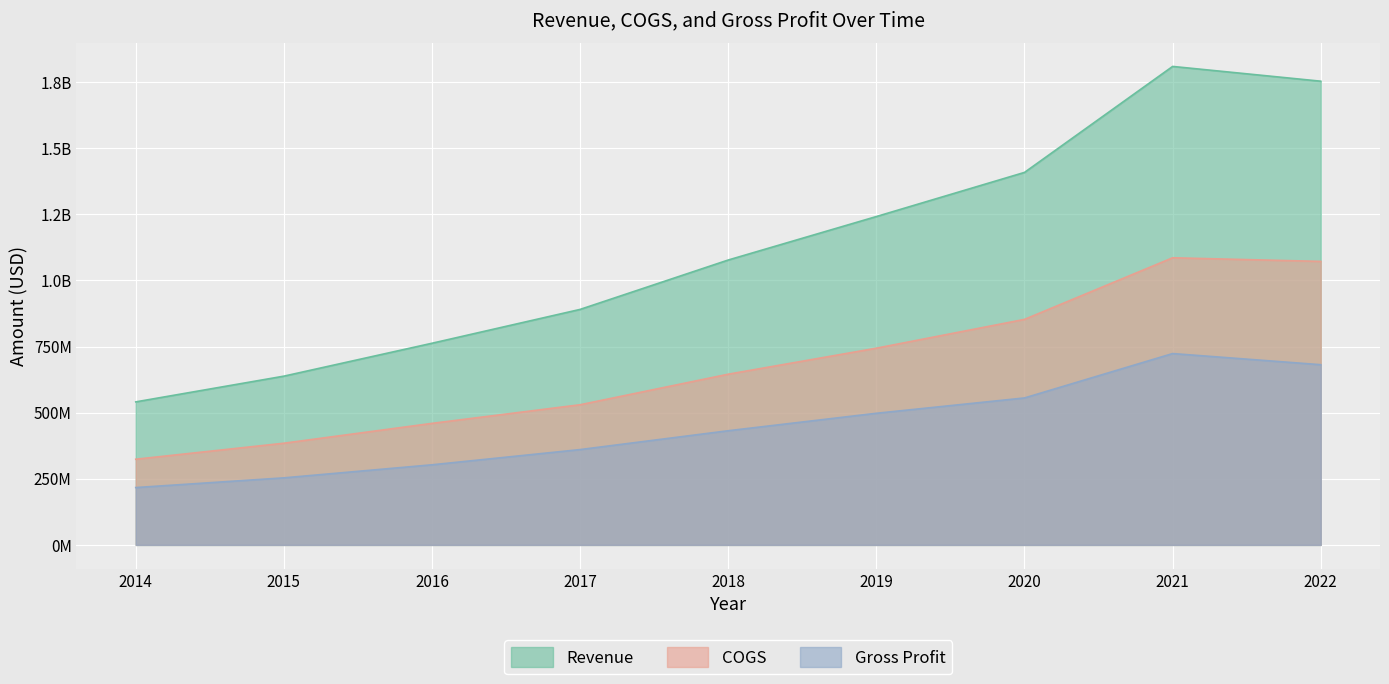

In Revenue, how many points are higher than both neighbors (excluding endpoints)?

1